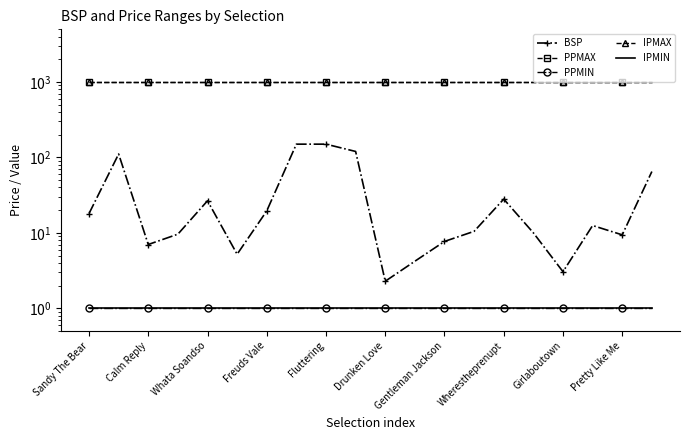

The PPMAX series shows 1001.0 at 15. True or false?

True